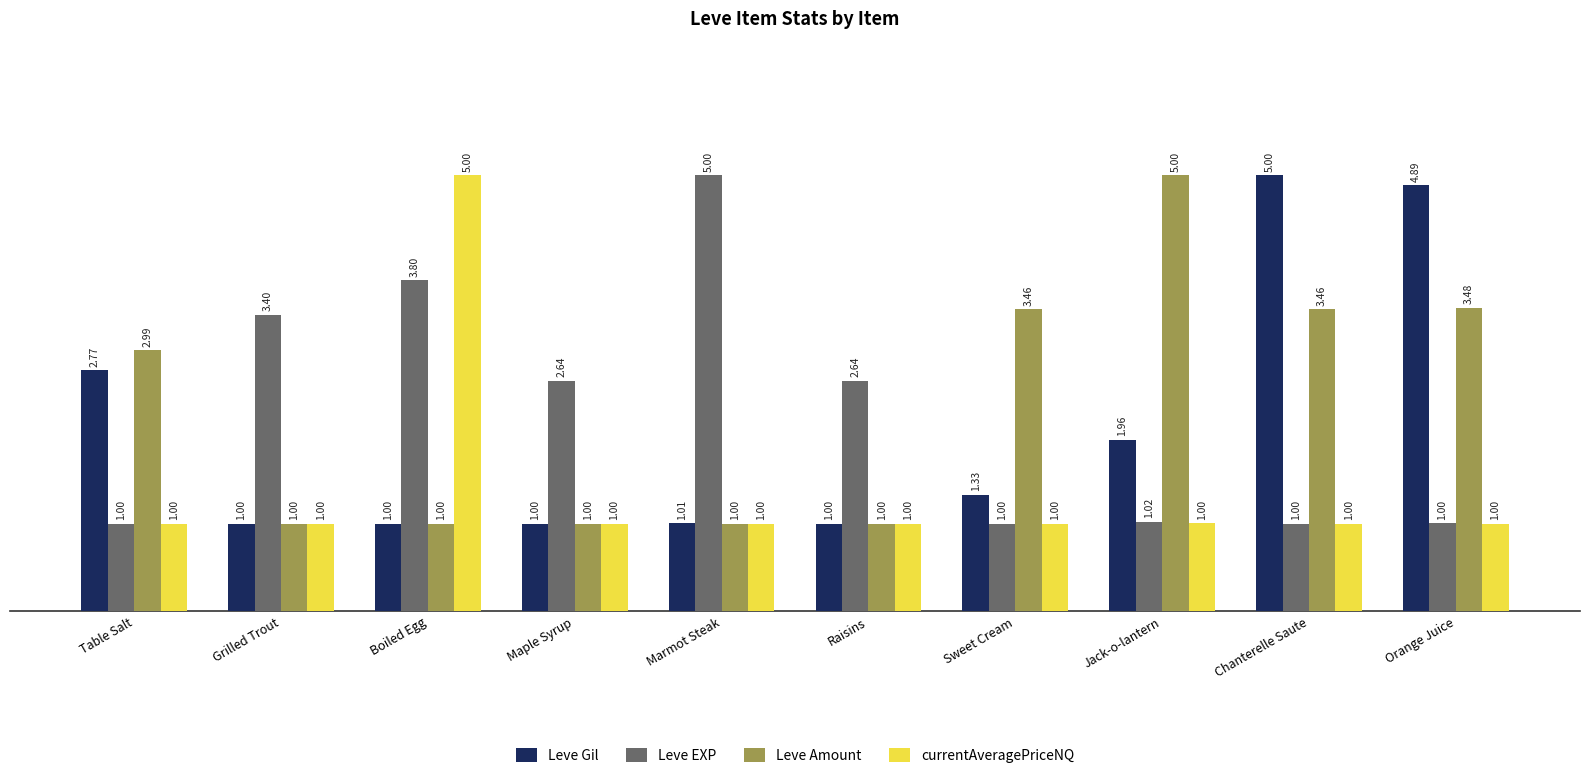

What is the difference between the maximum and minimum values in the Leve Gil series?

4.0